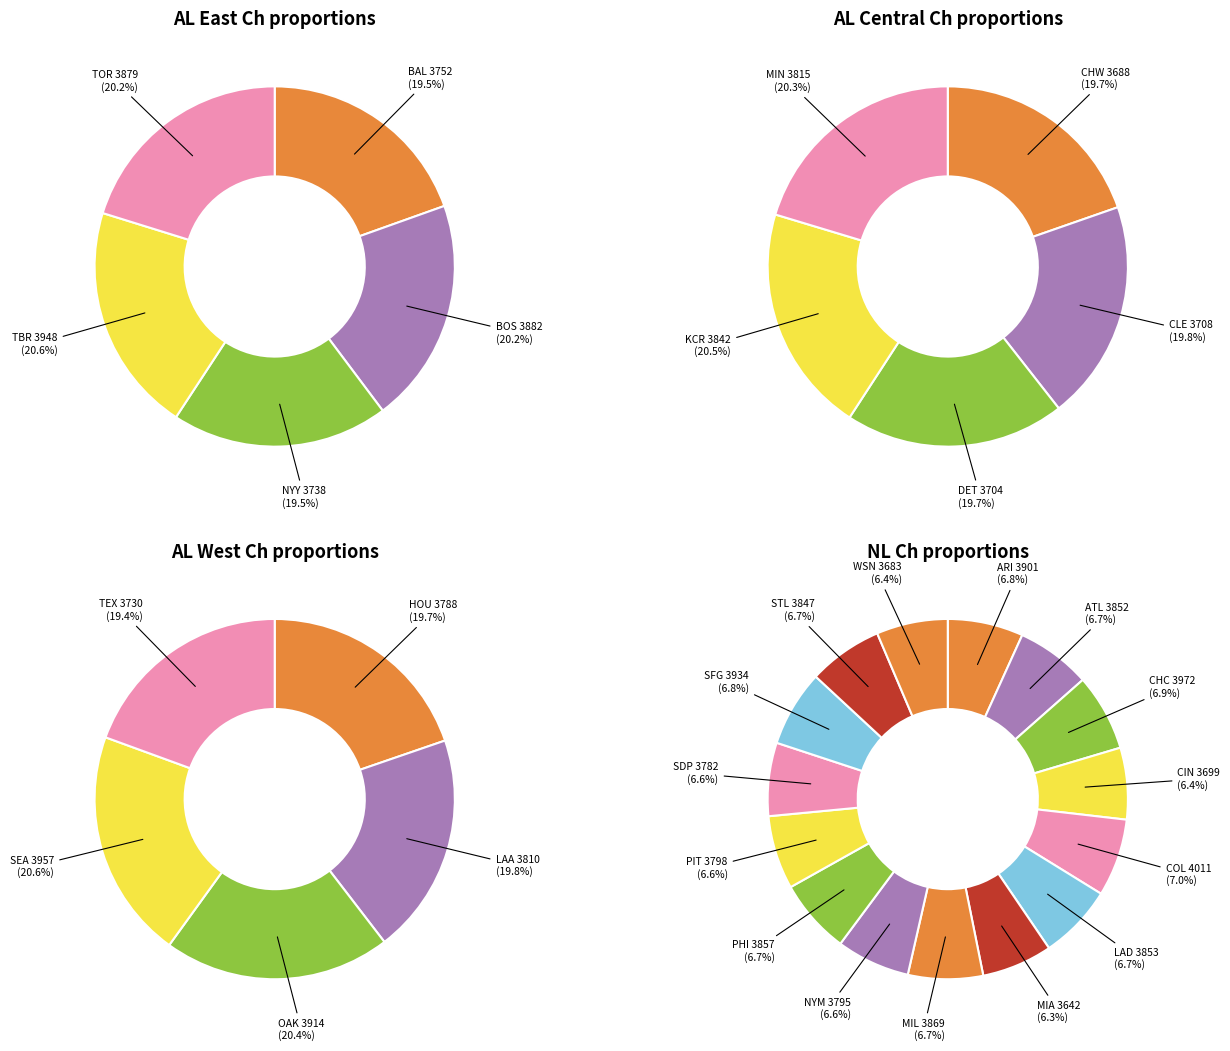

Does KCR represent more than half of the total?

No